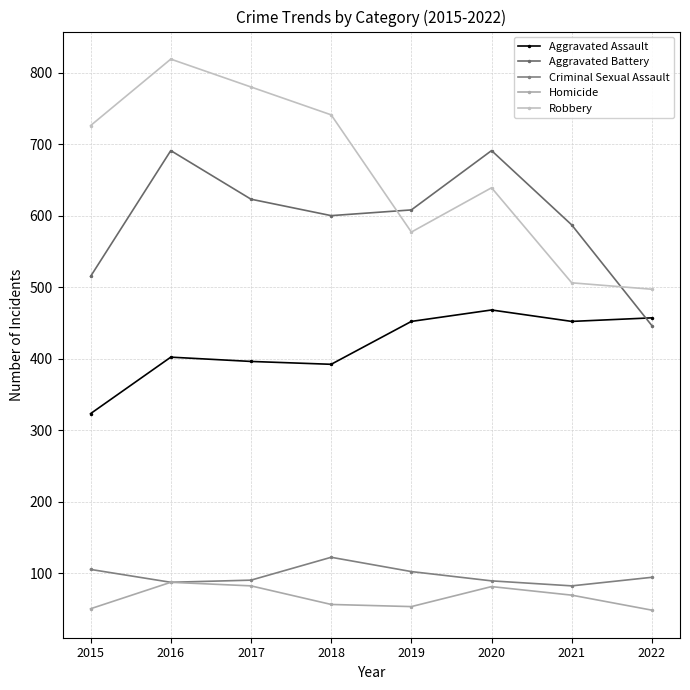

Reading left to right, transcribe all the data shown in this chart.

Aggravated Assault: 323	402	396	392	452	468	452	457
Aggravated Battery: 515	691	623	600	608	691	587	446
Criminal Sexual Assault: 105	87	90	122	102	89	82	94
Homicide: 50	87	82	56	53	81	69	48
Robbery: 726	819	780	741	577	639	506	497